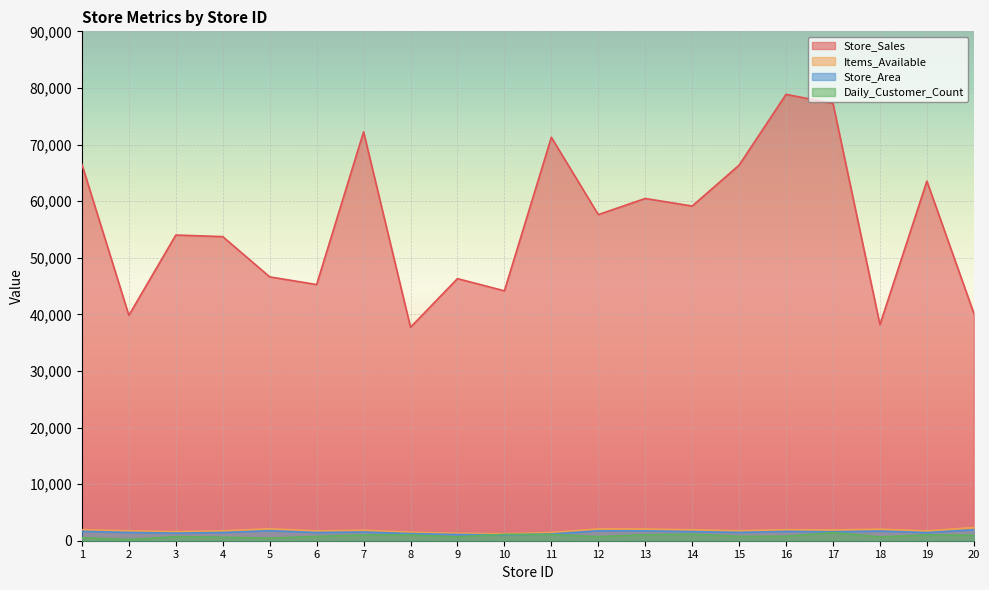

At how many categories does at least one series exceed 63195?

7